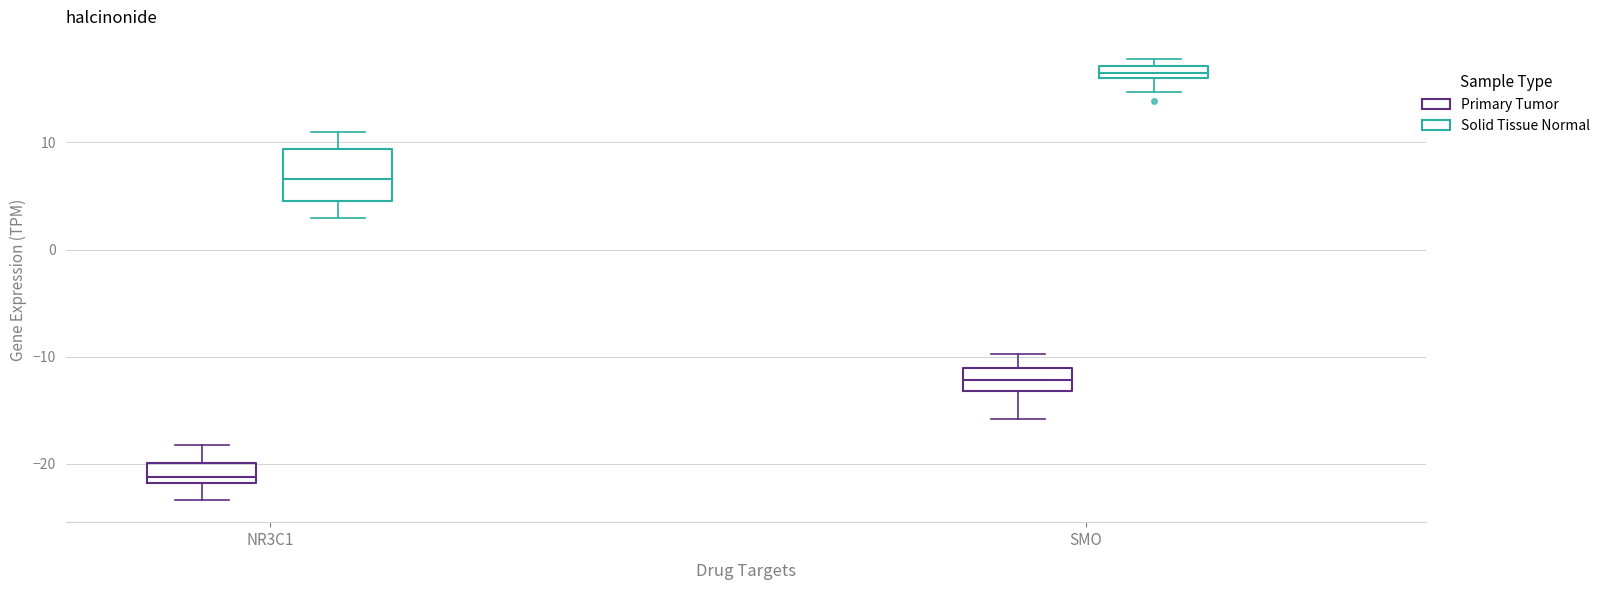

Which box is the tallest, from its lower edge to its upper edge?

NR3C1 (Solid Tissue Normal)